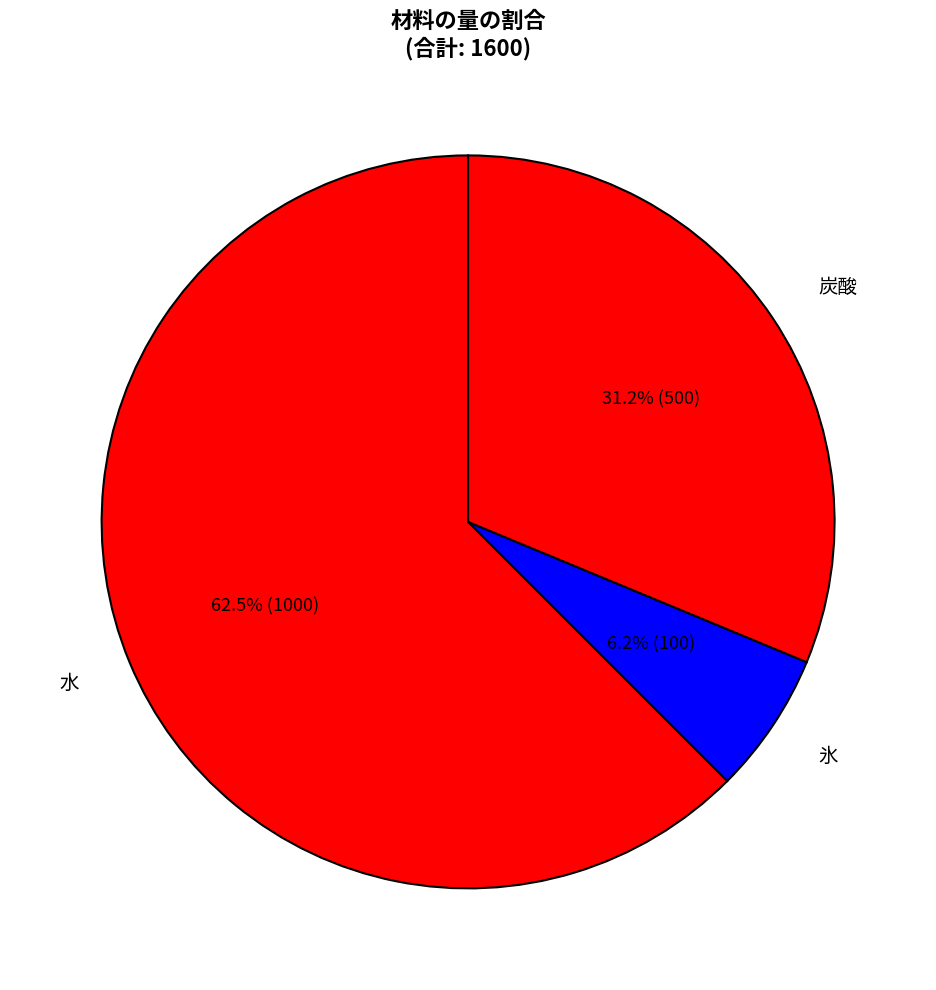

To the nearest percent, what portion does 炭酸 represent?

31%